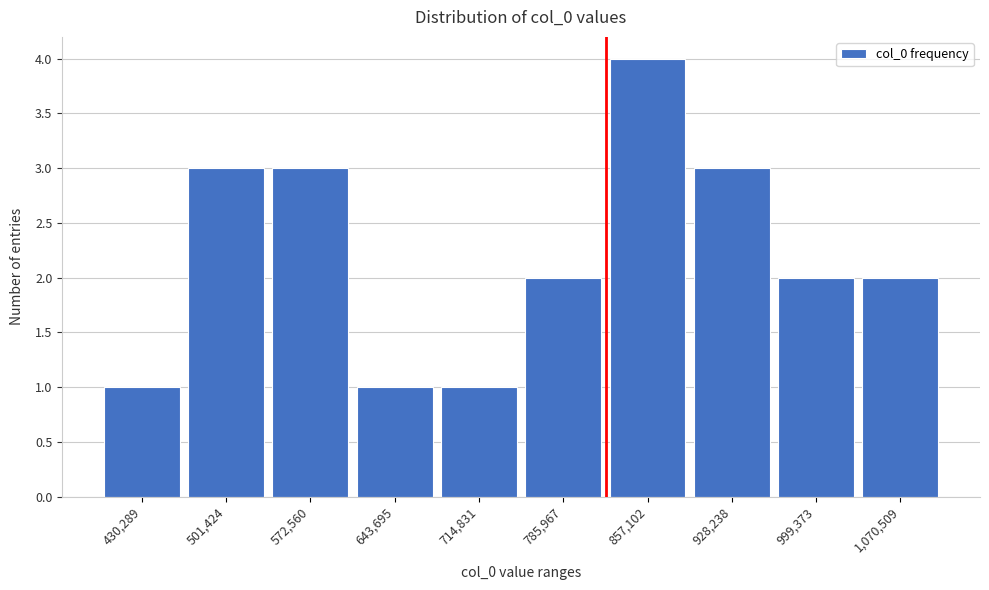

Reading left to right, list all the values displayed in this chart.

430,289=1	501,424=3	572,560=3	643,695=1	714,831=1	785,967=2	857,102=4	928,238=3	999,373=2	1,070,509=2